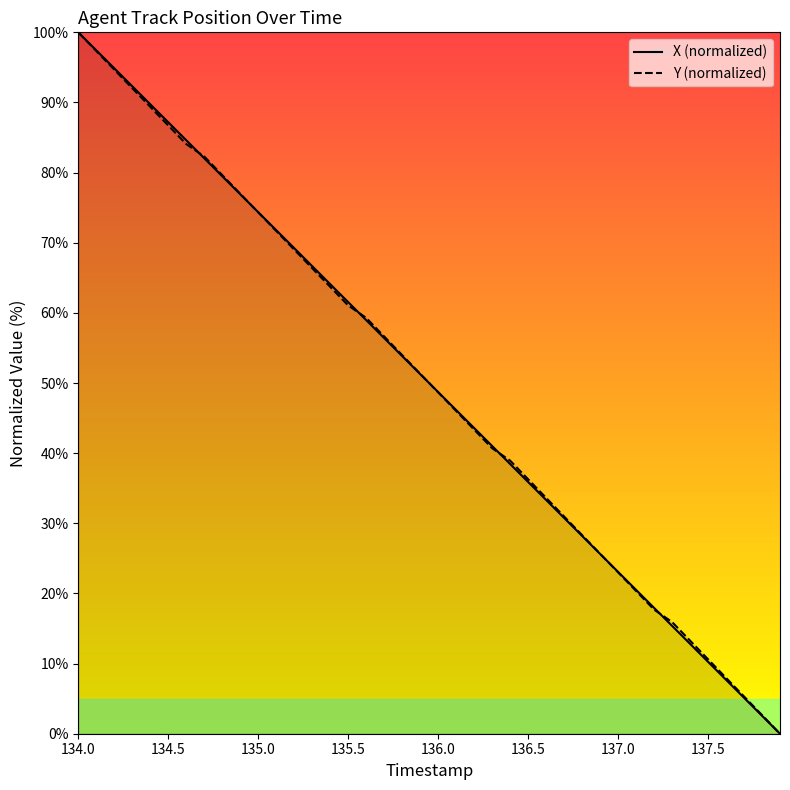

What is the value of the X (normalized) point at the 10th from the left?

76.9